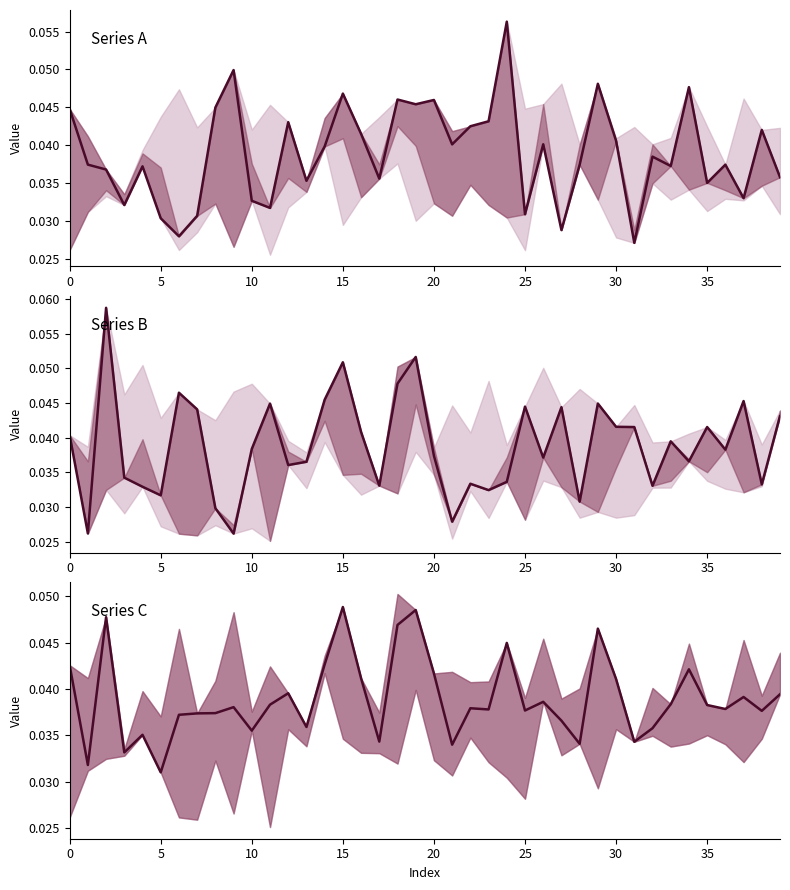

What is the label of the 28th point from the right?

12